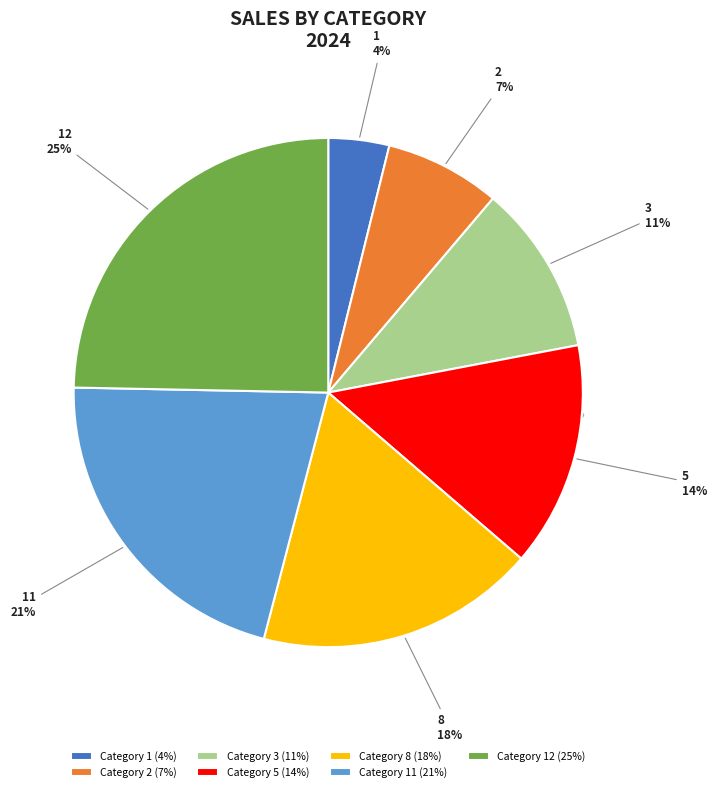

What is the largest slice in the pie chart?

Category 12 (25%)